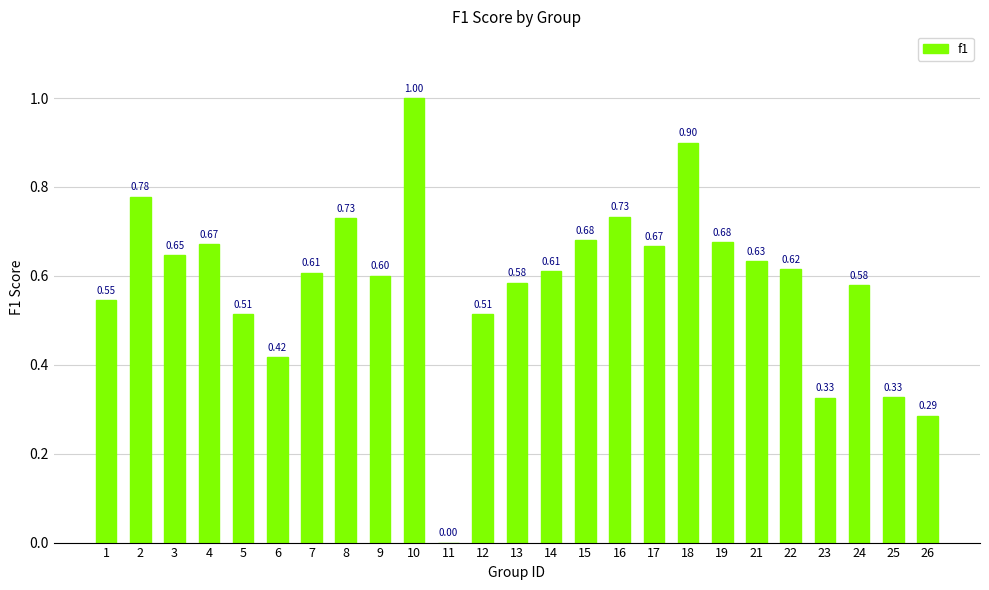

What is the sum of the values at 13 and 2?

1.4